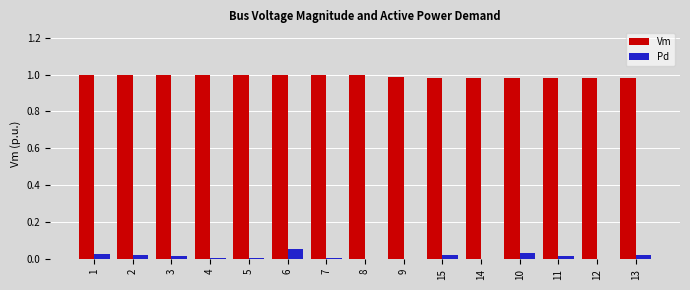

True or false: Vm has a value of 1.6 at 3.

False